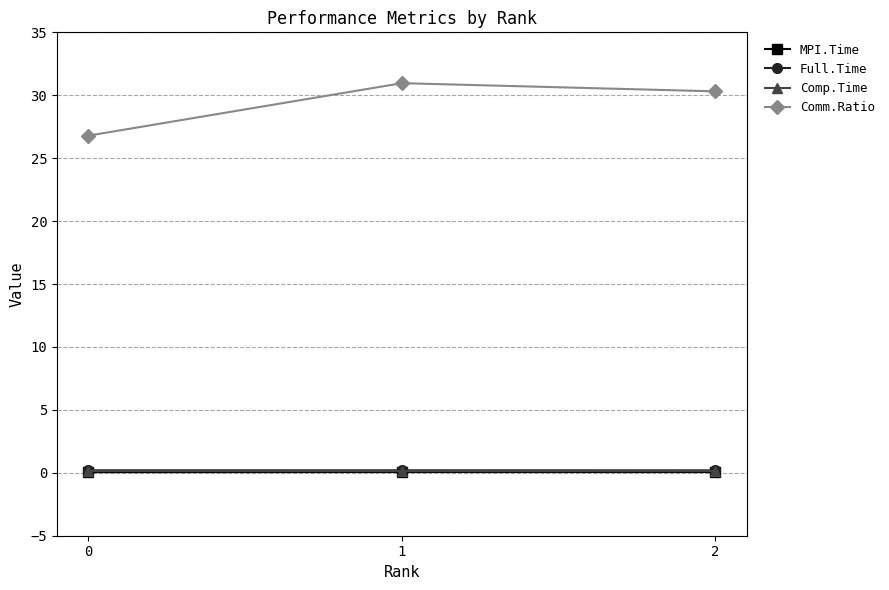

Count the number of categories in the chart.

3